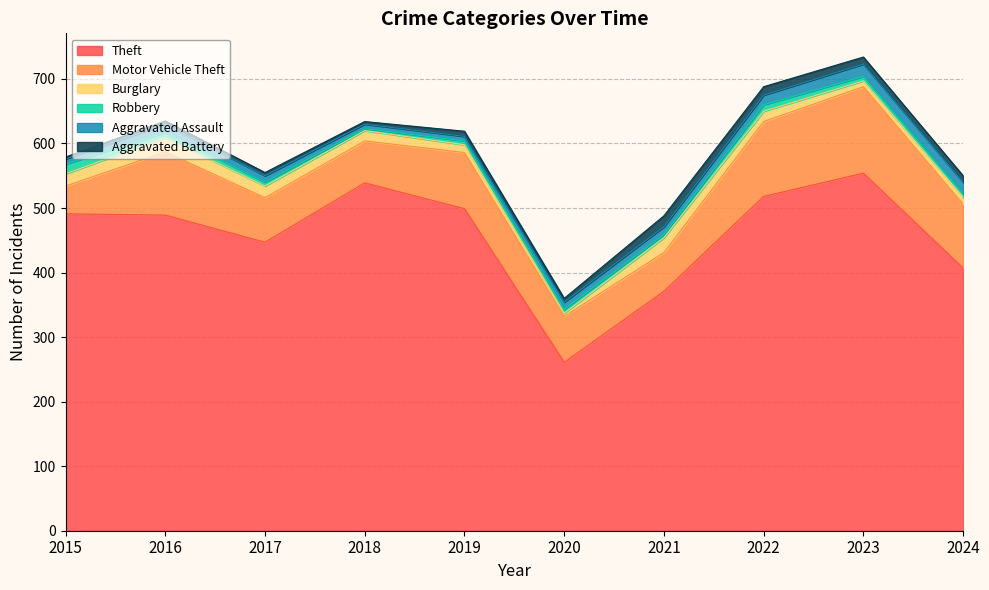

What is the sum of all Aggravated Battery values?

82